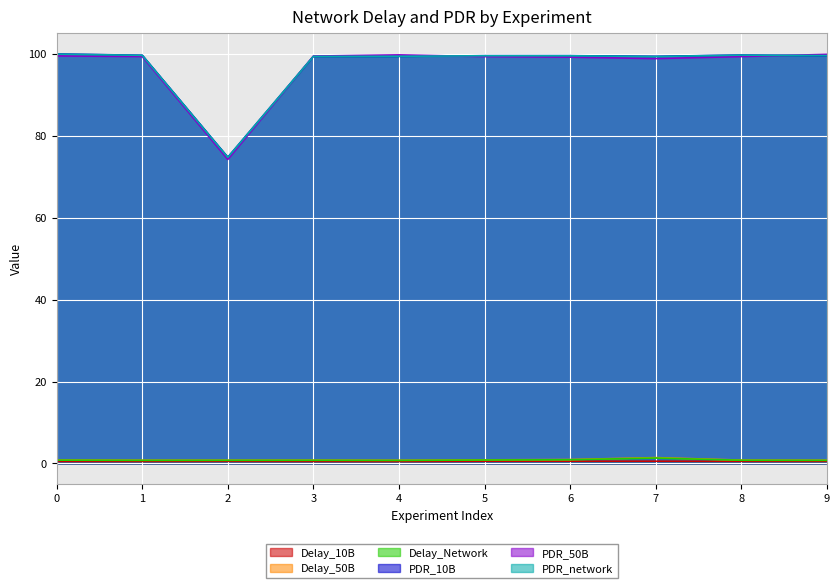

Which has a higher value, 0 or 9?

9